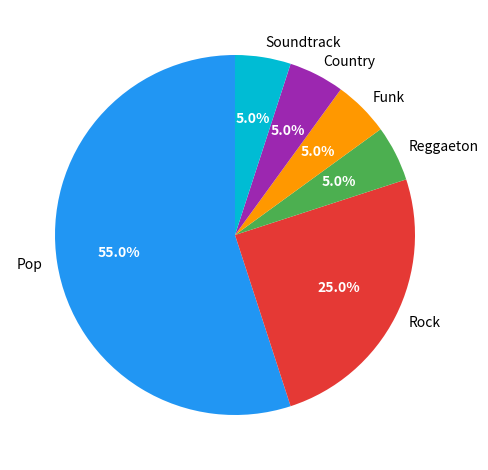

What portion of the pie excludes Country?

95.0%